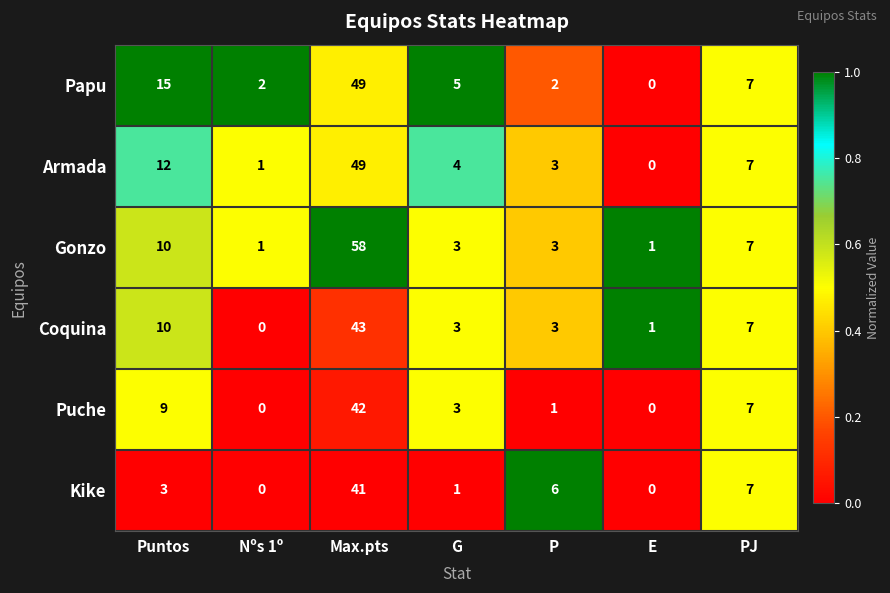

At which label does Puche reach its peak?

Max.pts